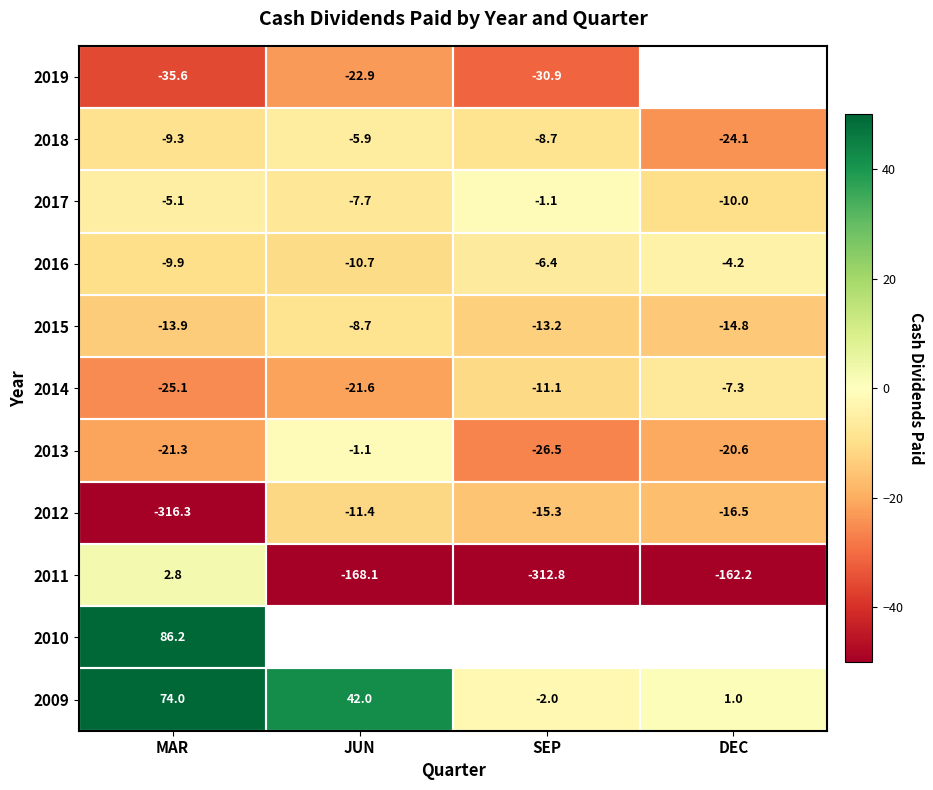

The 2009 series shows 42.0 at JUN. True or false?

True